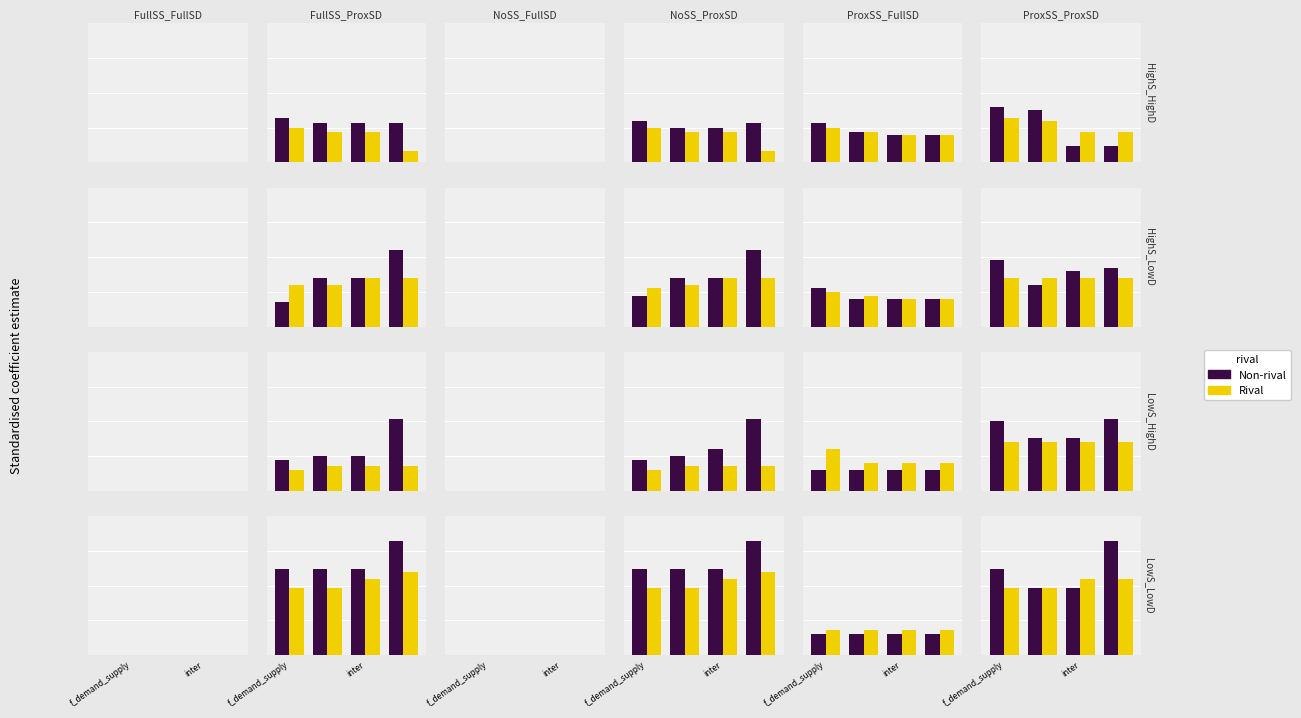

What is the average value of the Non-rival series?

0.6